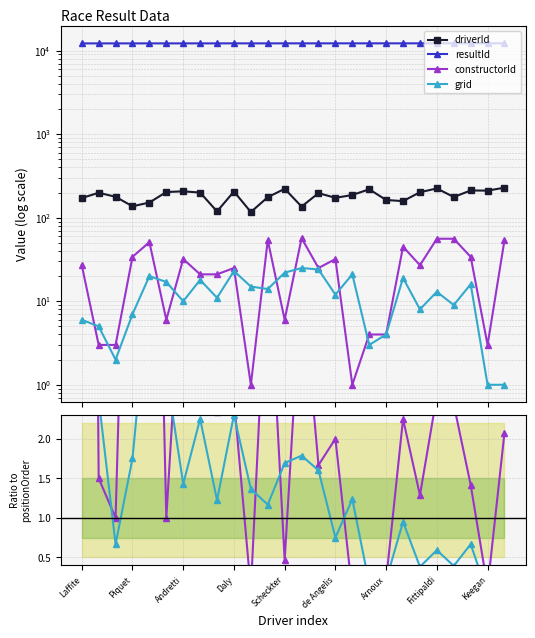

Is the value of driverId at 24 greater than the value of resultId at 19?

No